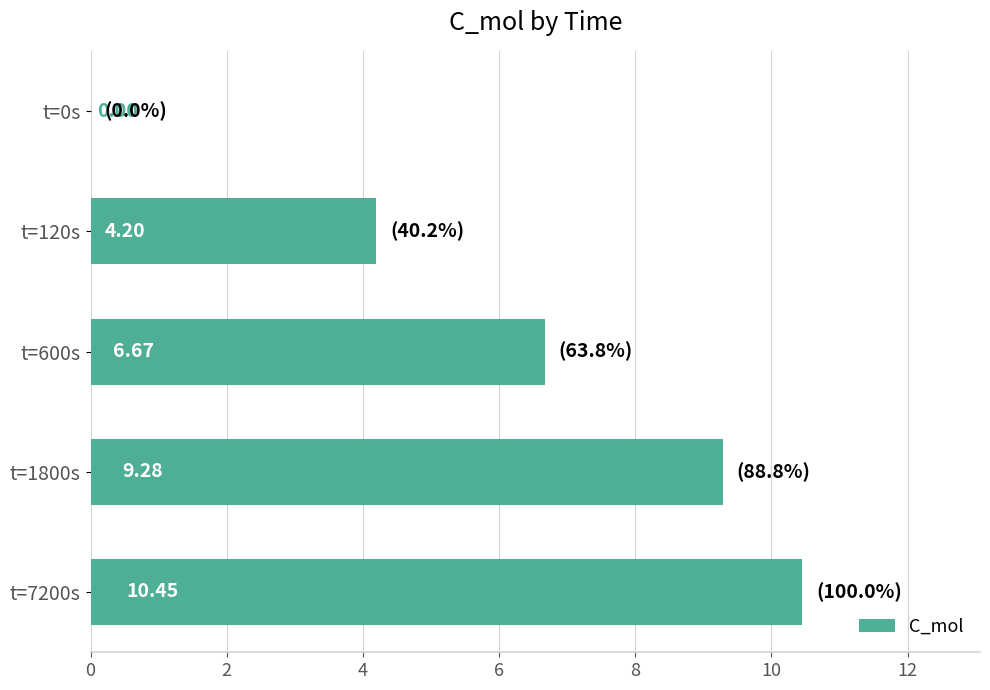

What is the change in value from t=0s to t=1800s?

+9.3